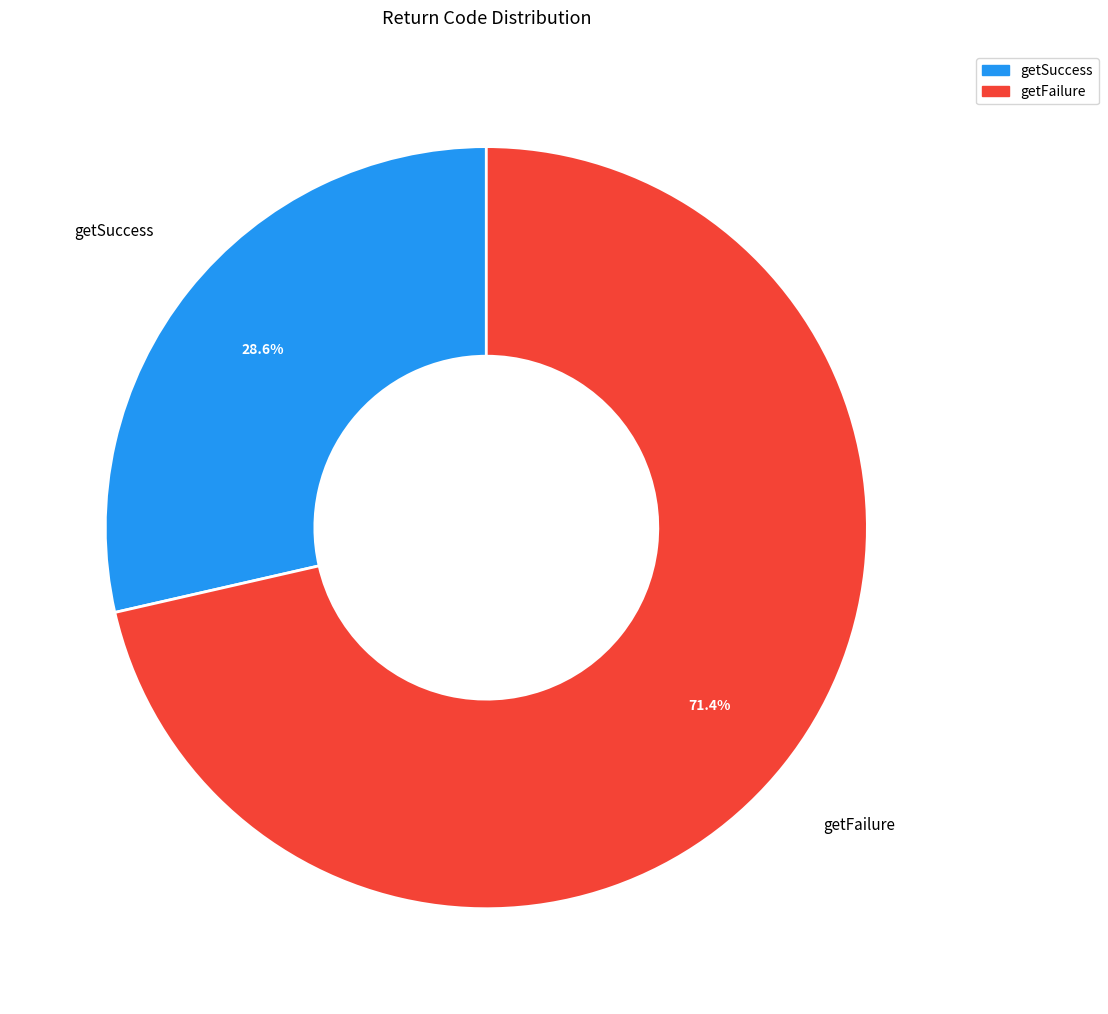

What is the smallest slice in the pie chart?

getSuccess